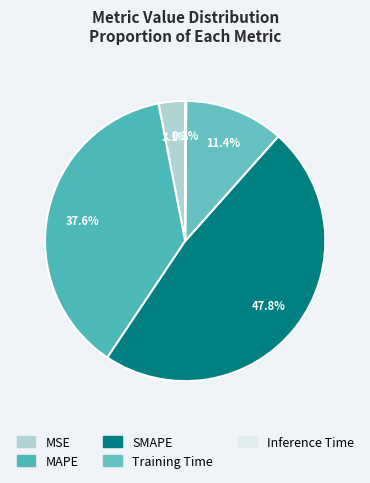

Does SMAPE represent more than half of the total?

No